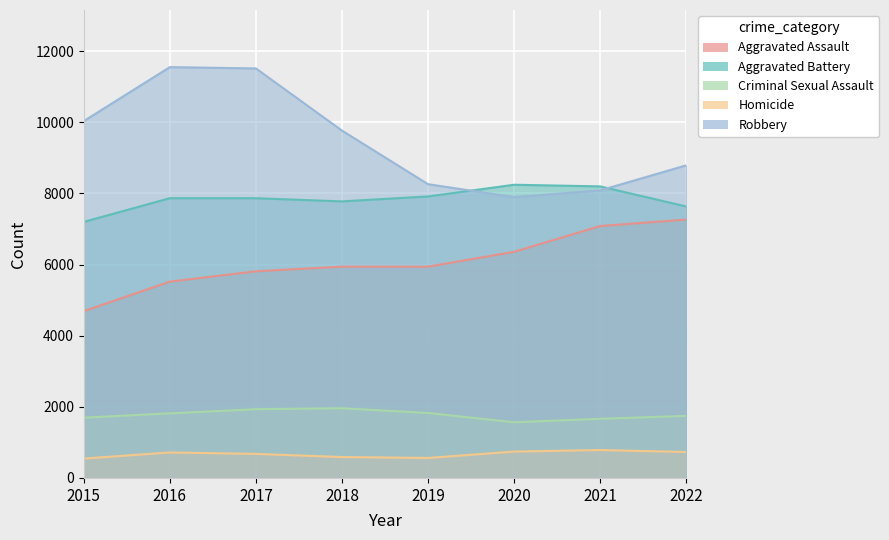

At which label does Criminal Sexual Assault first exceed 1819?

2017